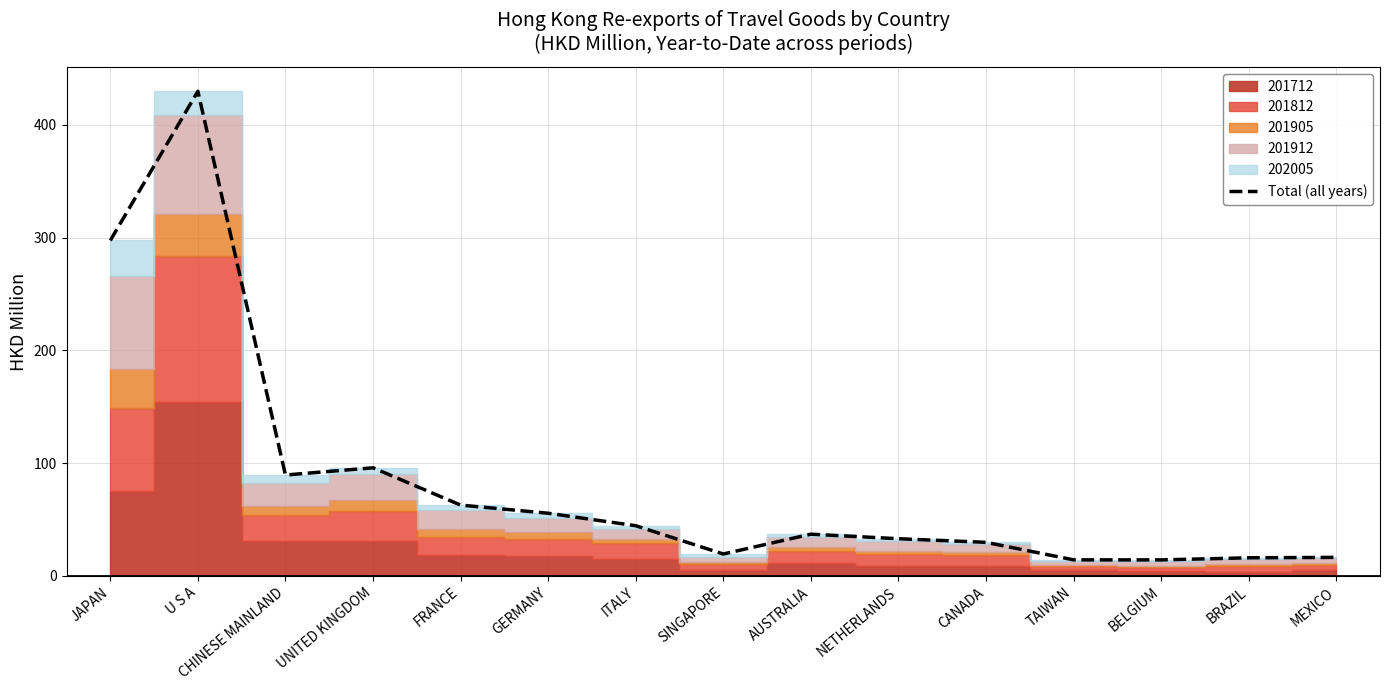

How many interior local peaks (higher than both neighbors) does the data have?

3